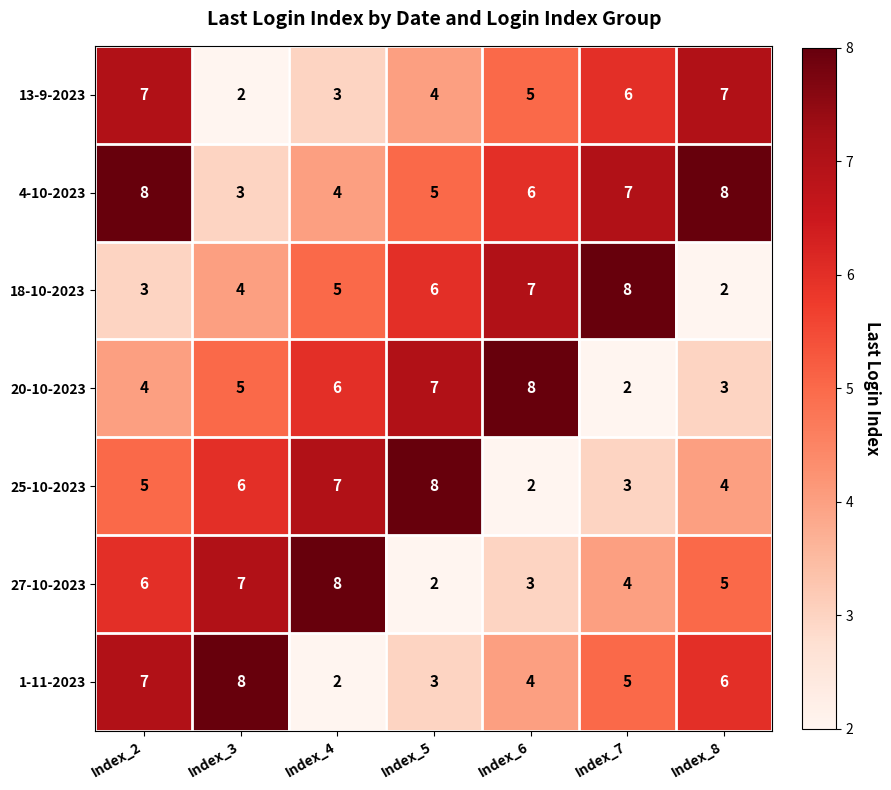

Count the number of data series in this chart.

7